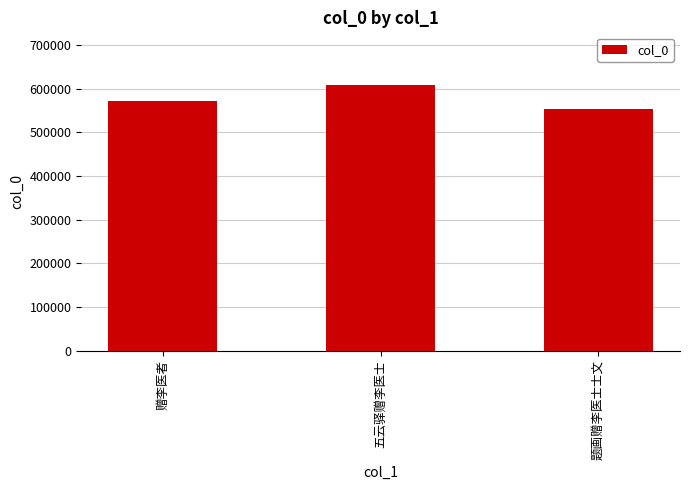

At which category does the chart reach its minimum across all series?

题画赠李医士士文